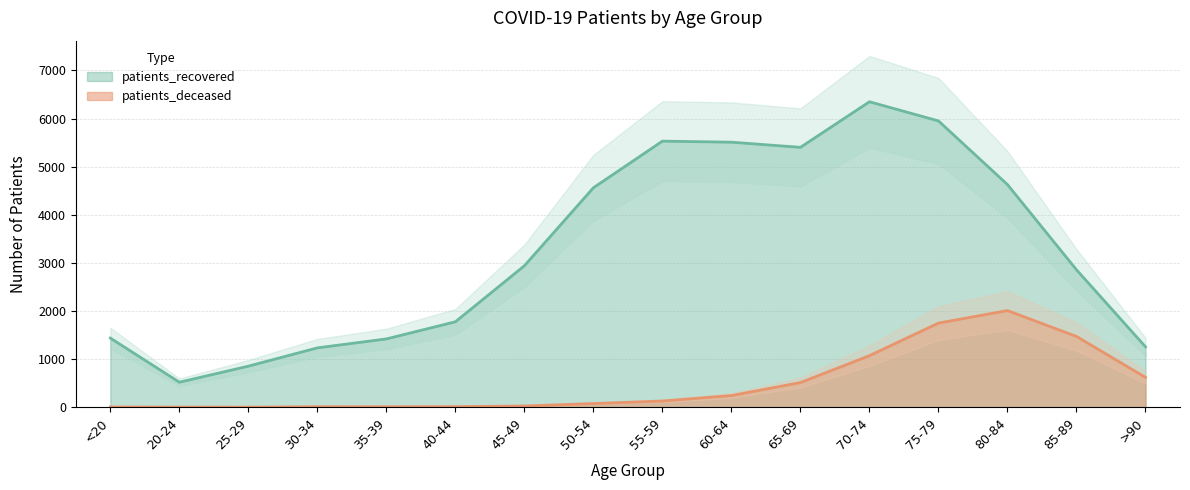

List the labels in order of patients_deceased value, smallest first.

25-29, 20-24, <20, 35-39, 30-34, 40-44, 45-49, 50-54, 55-59, 60-64, 65-69, >90, 70-74, 85-89, 75-79, 80-84